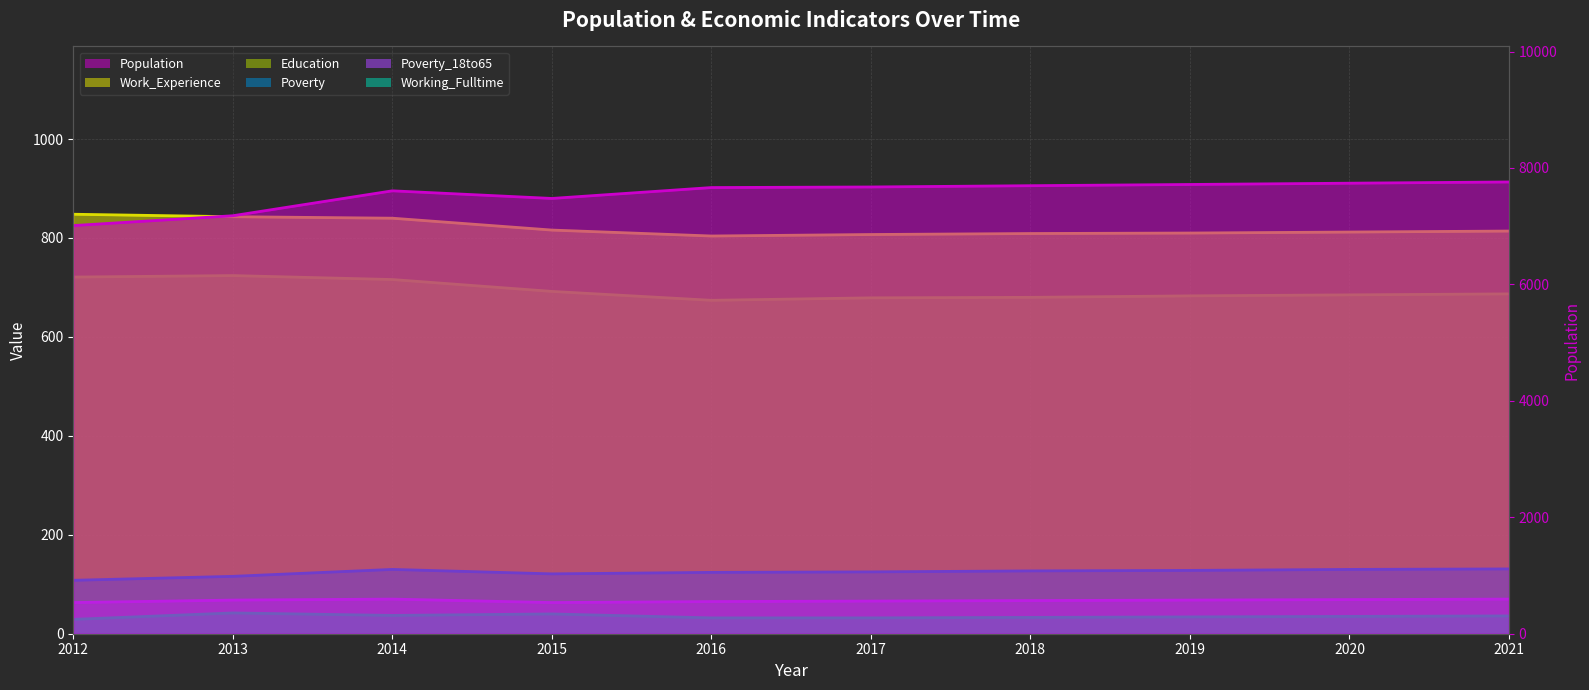

What is the highest value of the Poverty_18to65 series?

70